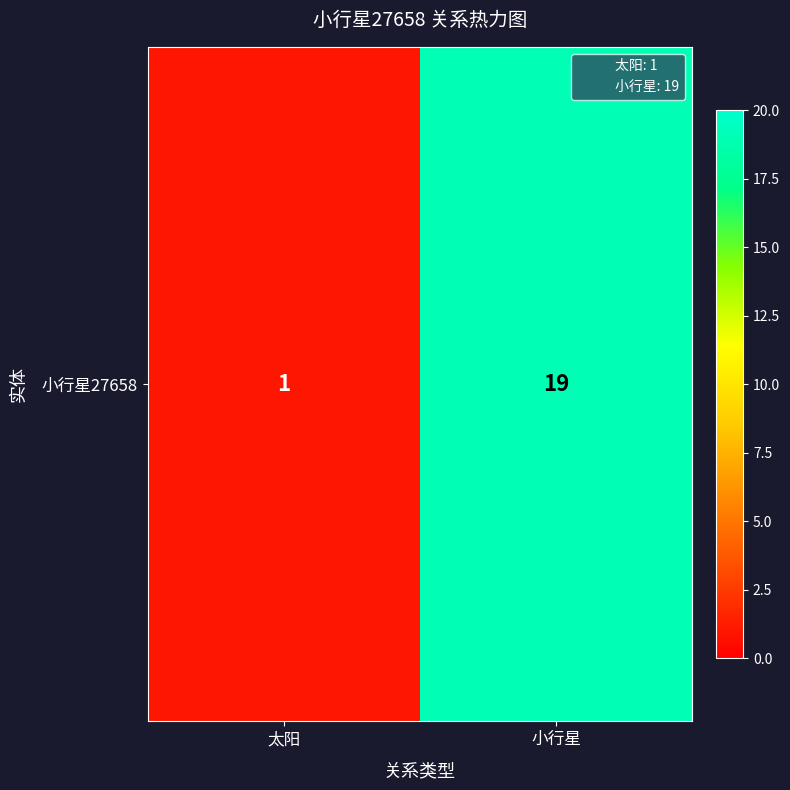

How many values are between 1 and 19?

2